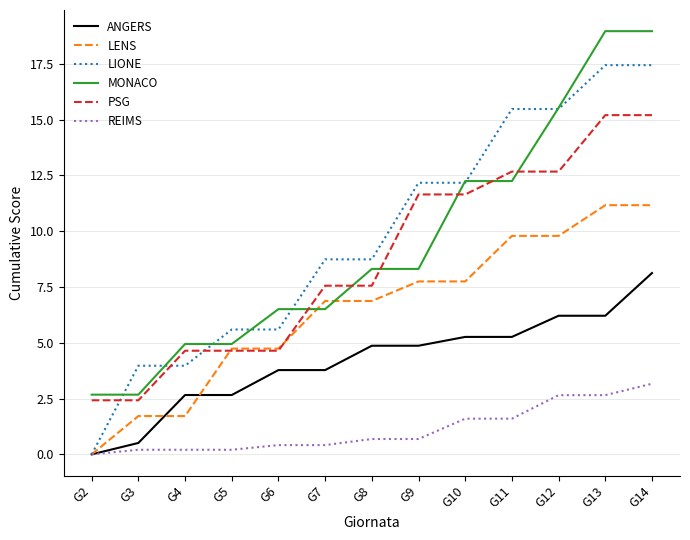

True or false: LIONE has a value of 8.7 at G7.

True